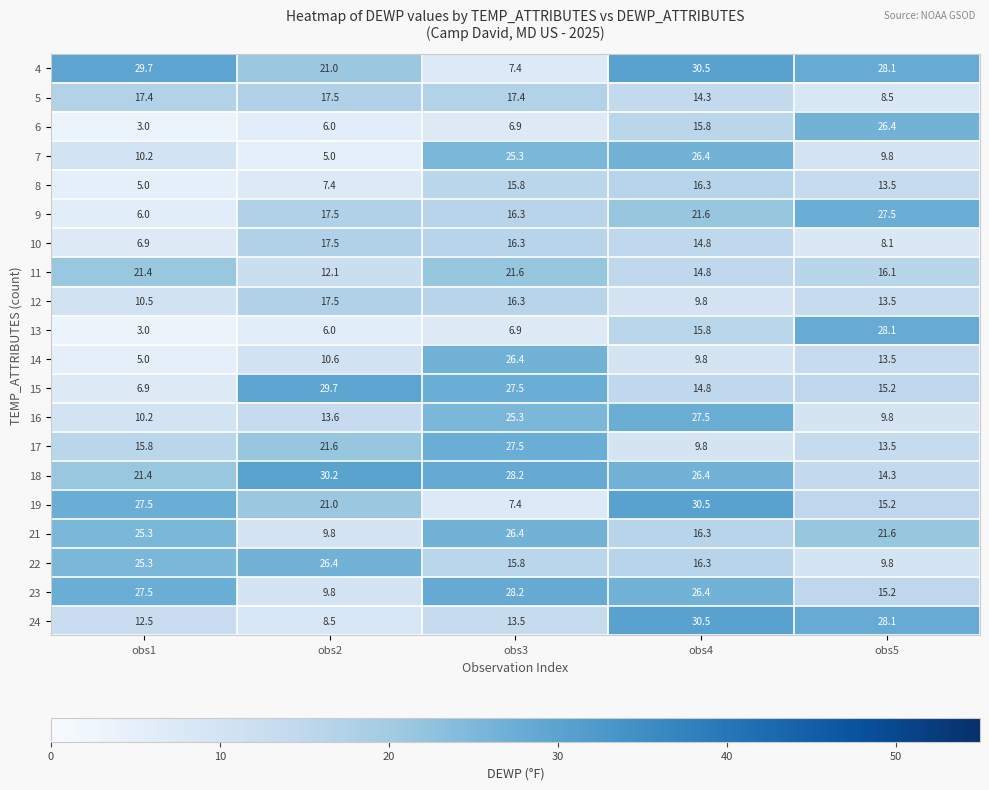

What is the sum of all 11 values?

86.0